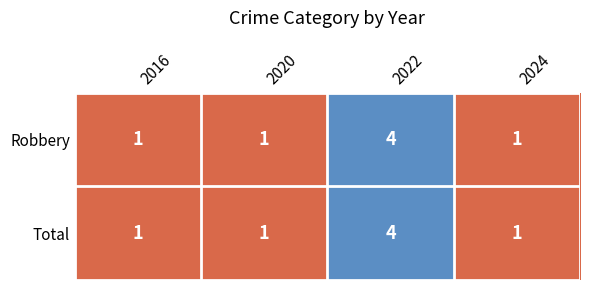

True or false: Total has a value of 1 at 2022.

False